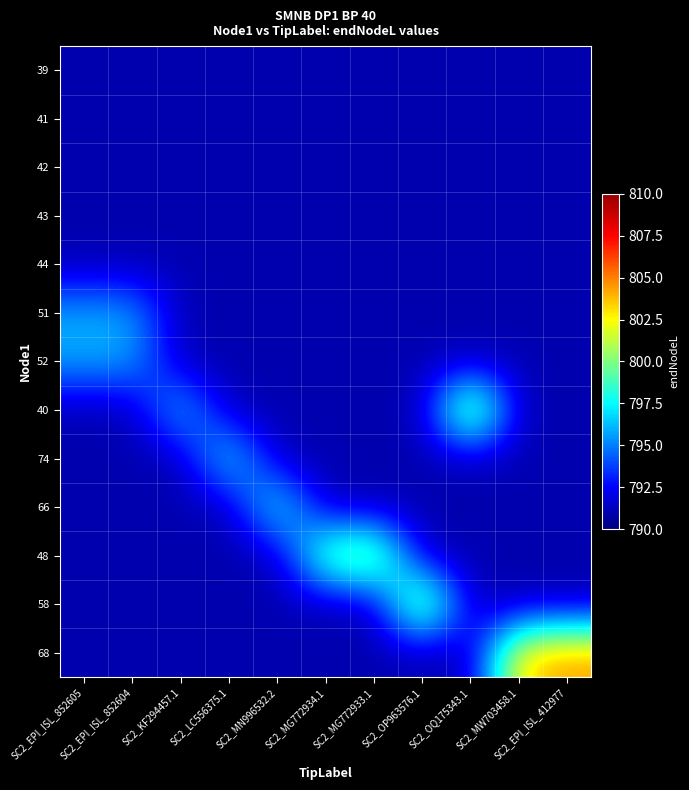

The value of 39 at SC2_EPI_ISL_852604 is 1041.7. True or false?

False